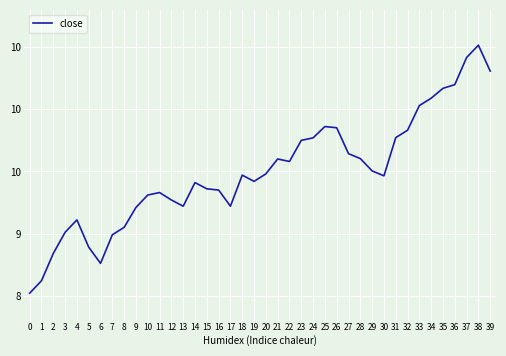

Reading left to right, extract all data points from this chart.

8.5	8.6	8.8	9.0	9.1	8.9	8.8	9.0	9.1	9.2	9.3	9.3	9.3	9.2	9.4	9.4	9.3	9.2	9.5	9.4	9.5	9.6	9.6	9.8	9.8	9.9	9.9	9.6	9.6	9.5	9.5	9.8	9.8	10.0	10.1	10.2	10.2	10.4	10.5	10.3